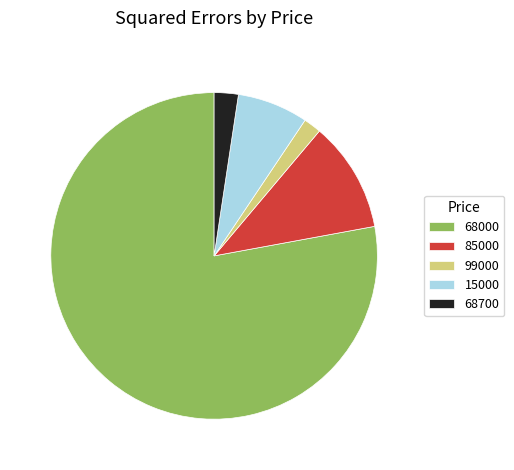

How many segments does this pie chart have?

5